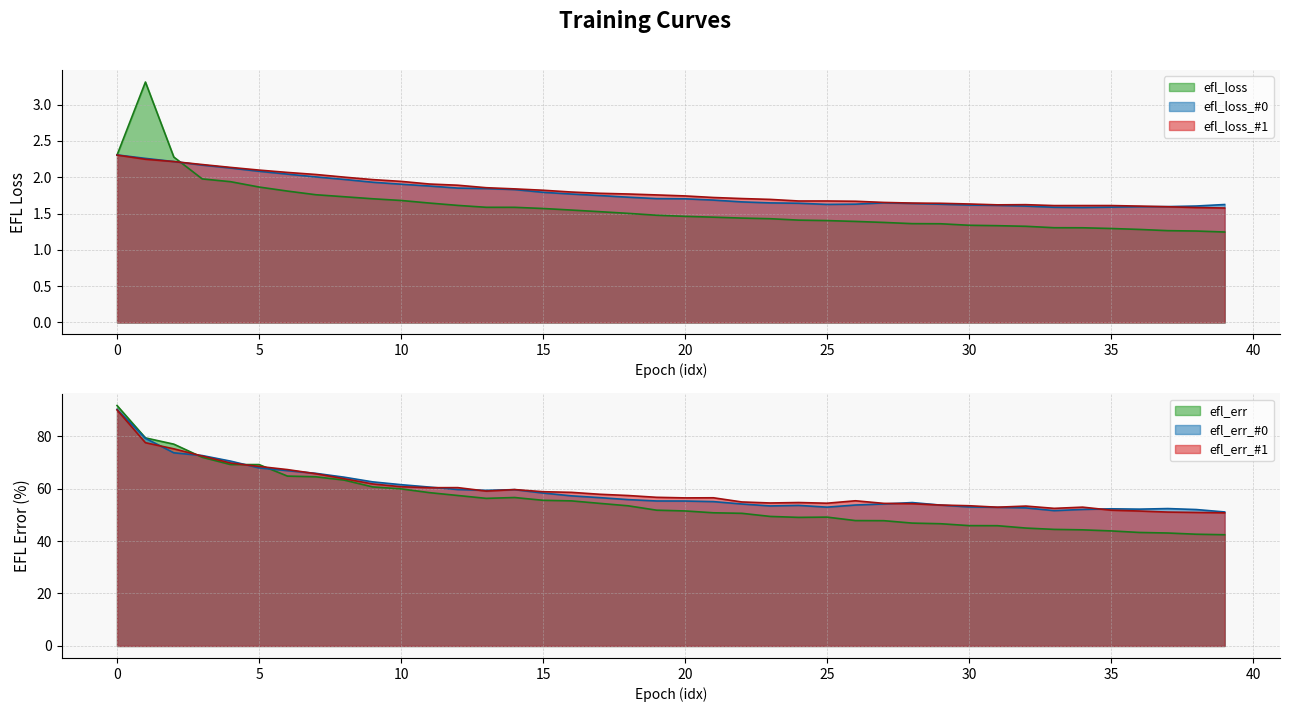

At which label is efl_err_#1 closest to 70?

4